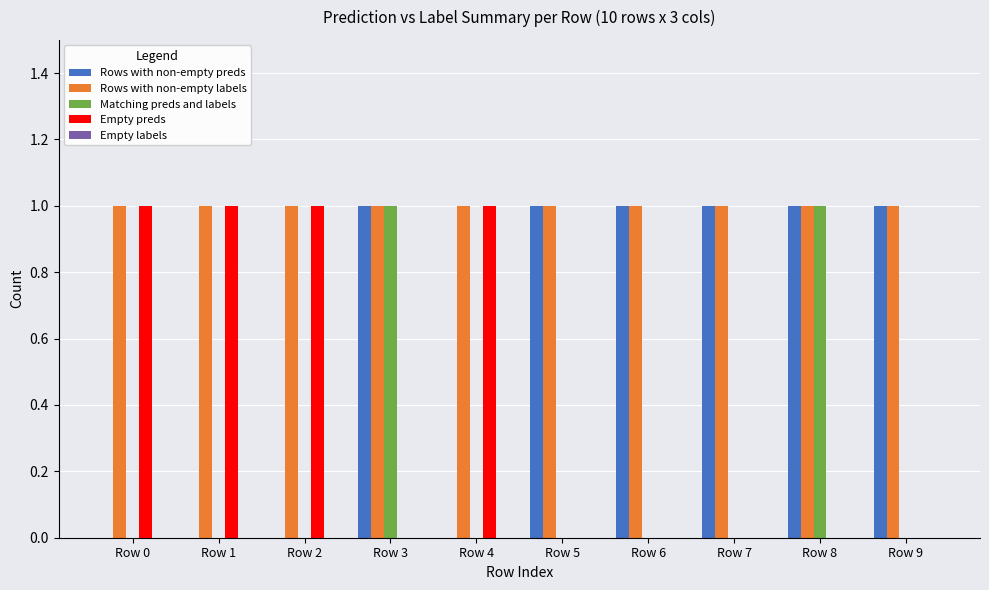

Is it true that Empty preds equals 0 at Row 6?

True